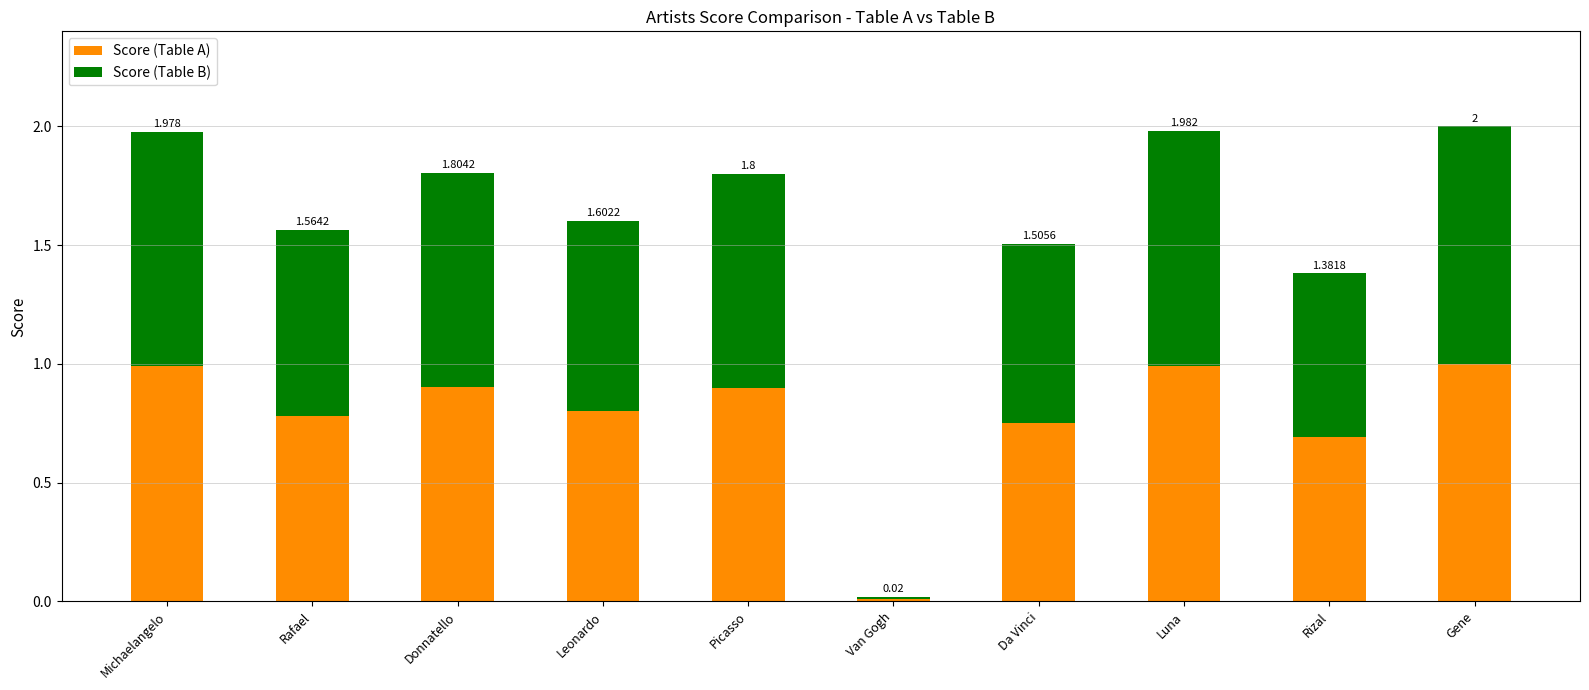

What is the average value of the Score (Table A) series?

0.8